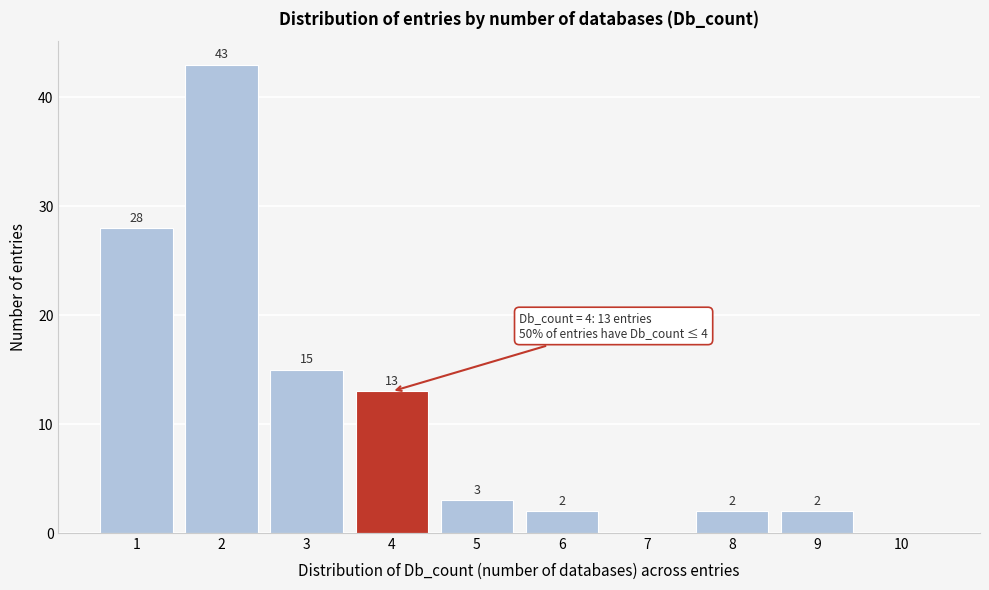

Over which range of the x-axis is the bar tallest?

1.5 to 2.5